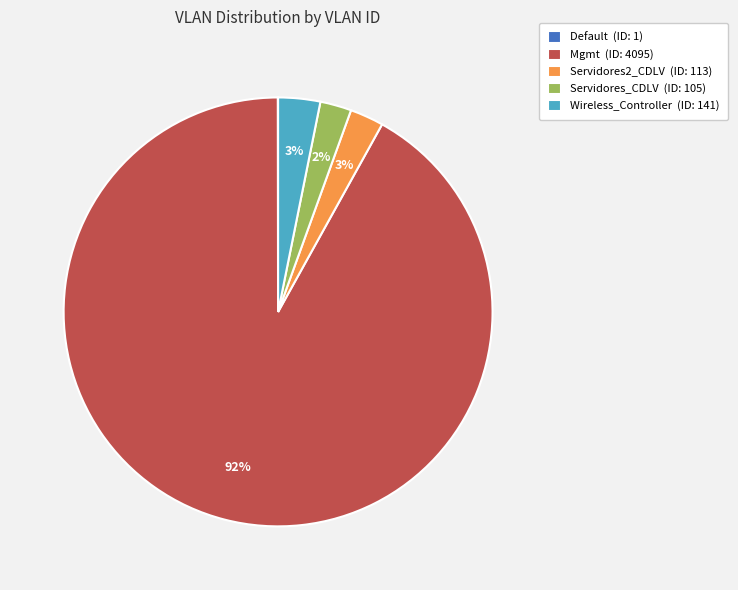

Which category has the biggest portion of the pie?

Mgmt